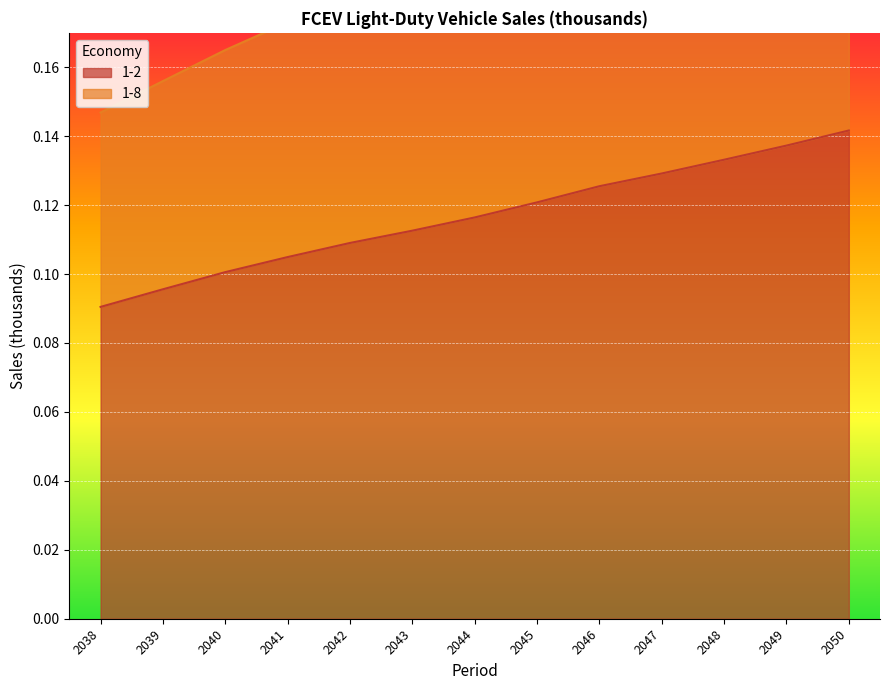

The value of 1-2 at 2046 is 0.1. True or false?

True